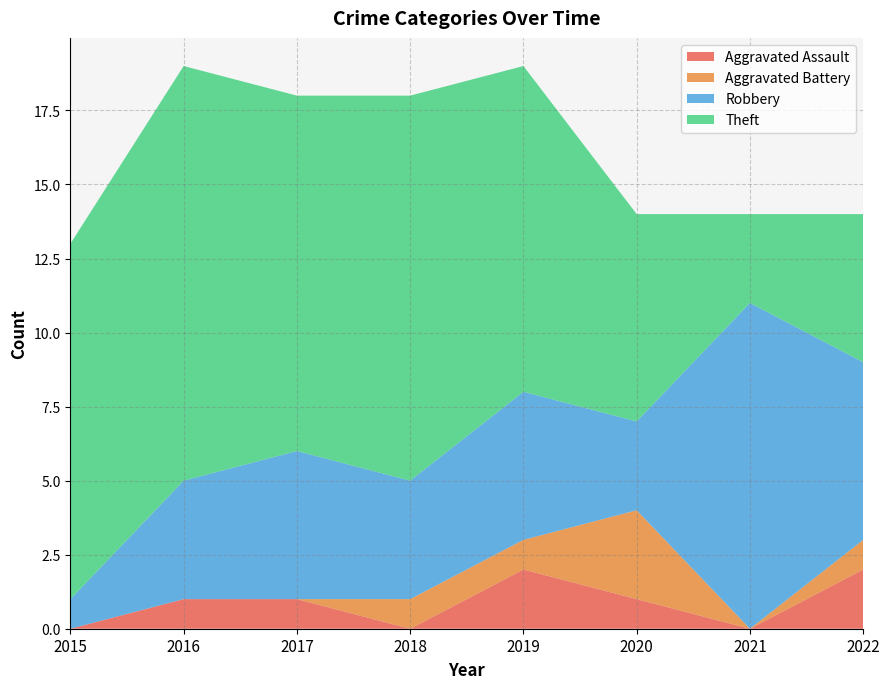

Reading left to right, list all the values displayed in this chart.

Aggravated Assault: 2015=0	2016=1	2017=1	2018=0	2019=2	2020=1	2021=0	2022=2
Aggravated Battery: 2015=0	2016=0	2017=0	2018=1	2019=1	2020=3	2021=0	2022=1
Robbery: 2015=1	2016=4	2017=5	2018=4	2019=5	2020=3	2021=11	2022=6
Theft: 2015=12	2016=14	2017=12	2018=13	2019=11	2020=7	2021=3	2022=5